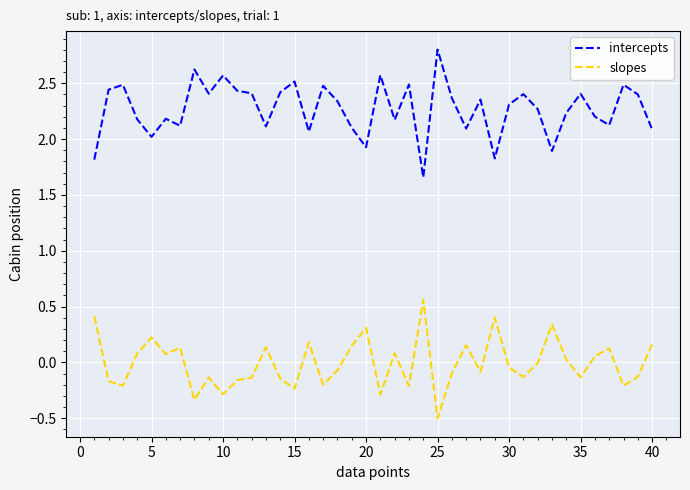

What is the sum of all intercepts values?

90.8